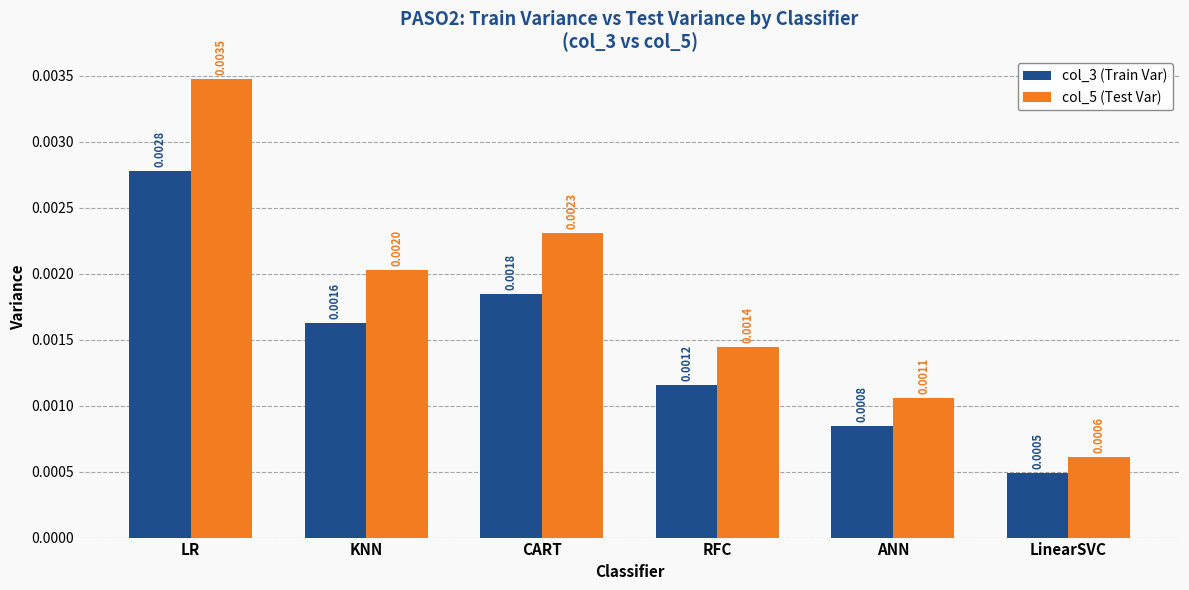

At LinearSVC, list the series in order from largest to smallest.

col_5 (Test Var), col_3 (Train Var)